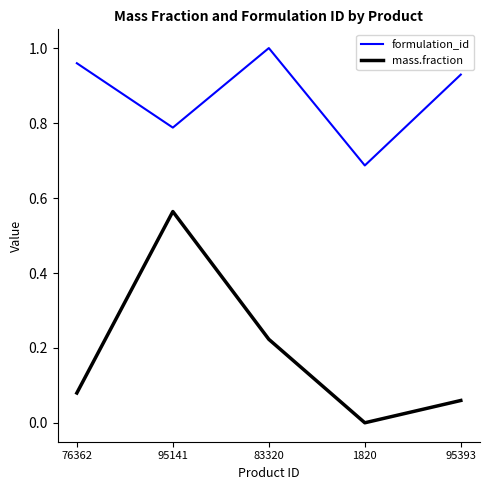

Reading right to left, list all the values displayed in this chart.

formulation_id: 95393=0.9	1820=0.7	83320=1.0	95141=0.8	76362=1.0
mass.fraction: 95393=0.1	1820=0.0	83320=0.2	95141=0.6	76362=0.1